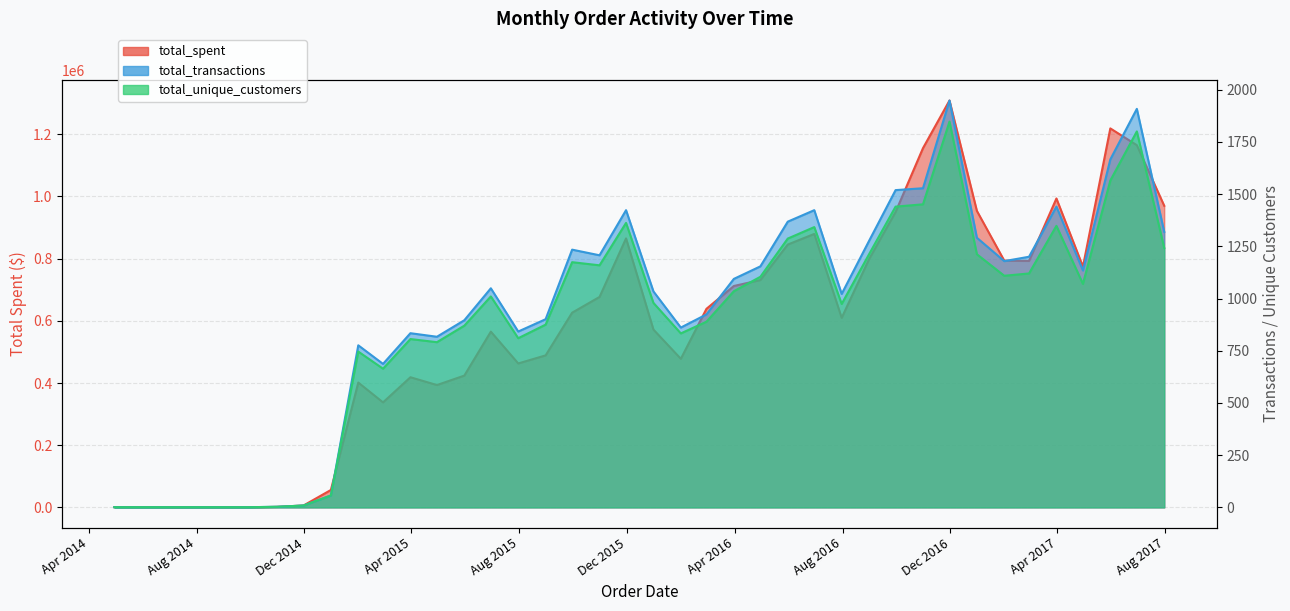

Reading right to left, list all the values displayed in this chart.

total_spent: 969855.9	1164767.2	1218660.1	774106.0	993401.7	792468.1	793354.6	953484.0	1308369.1	1155161.9	949944.5	798291.9	609509.4	879388.3	845206.6	731060.2	711972.5	638571.3	477845.2	571760.6	865054.8	676739.8	626150.5	488862.5	462881.9	565137.9	423833.1	393430.0	418540.3	337679.1	401476.2	56038.2	6077.3	1692.0	219.0	235.0	840.0
total_transactions: 1319.0	1908.0	1666.0	1134.0	1440.0	1200.0	1179.0	1291.0	1948.0	1528.0	1519.0	1276.0	1022.0	1423.0	1368.0	1154.0	1094.0	924.0	861.0	1034.0	1423.0	1207.0	1234.0	901.0	842.0	1049.0	896.0	817.0	834.0	687.0	776.0	57.0	9.0	3.0	1.0	1.0	1.0
total_unique_customers: 1242.0	1800.0	1565.0	1070.0	1348.0	1120.0	1109.0	1212.0	1847.0	1451.0	1440.0	1212.0	974.0	1342.0	1287.0	1104.0	1035.0	889.0	833.0	979.0	1362.0	1159.0	1174.0	875.0	810.0	1010.0	870.0	791.0	806.0	664.0	746.0	57.0	9.0	3.0	1.0	1.0	1.0